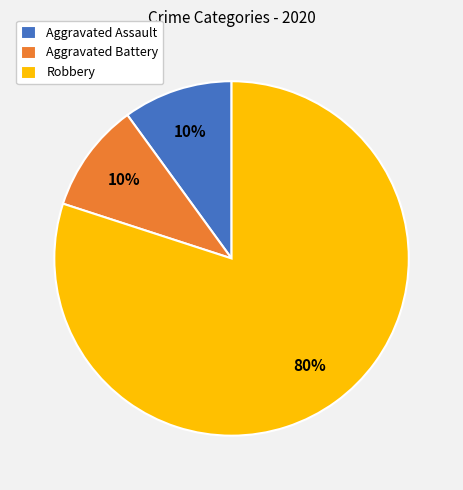

Which slice represents more than half of the pie?

Robbery